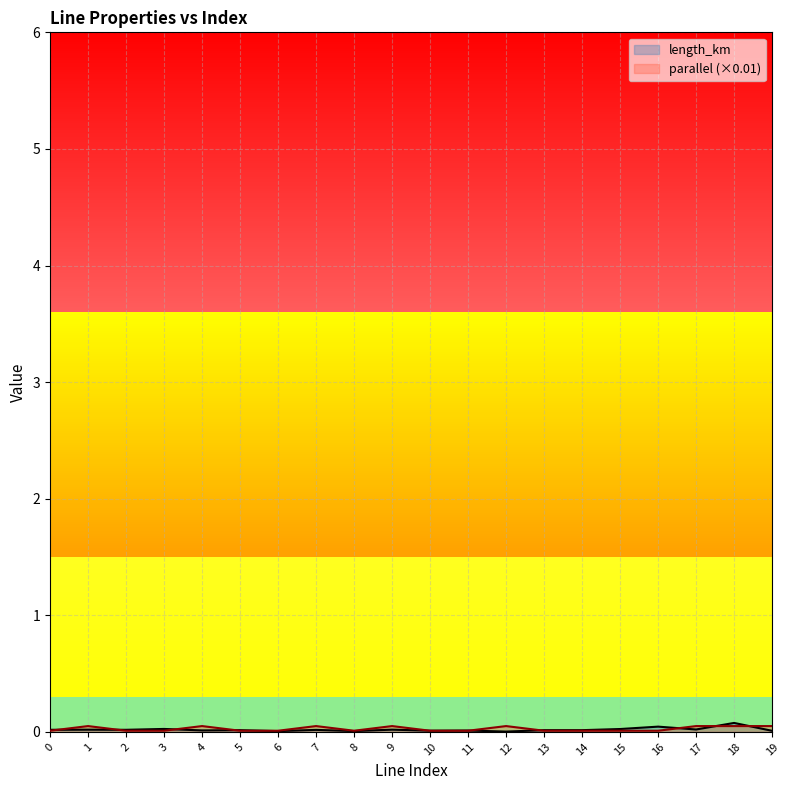

Does the chart display data point markers on the line(s)?

No